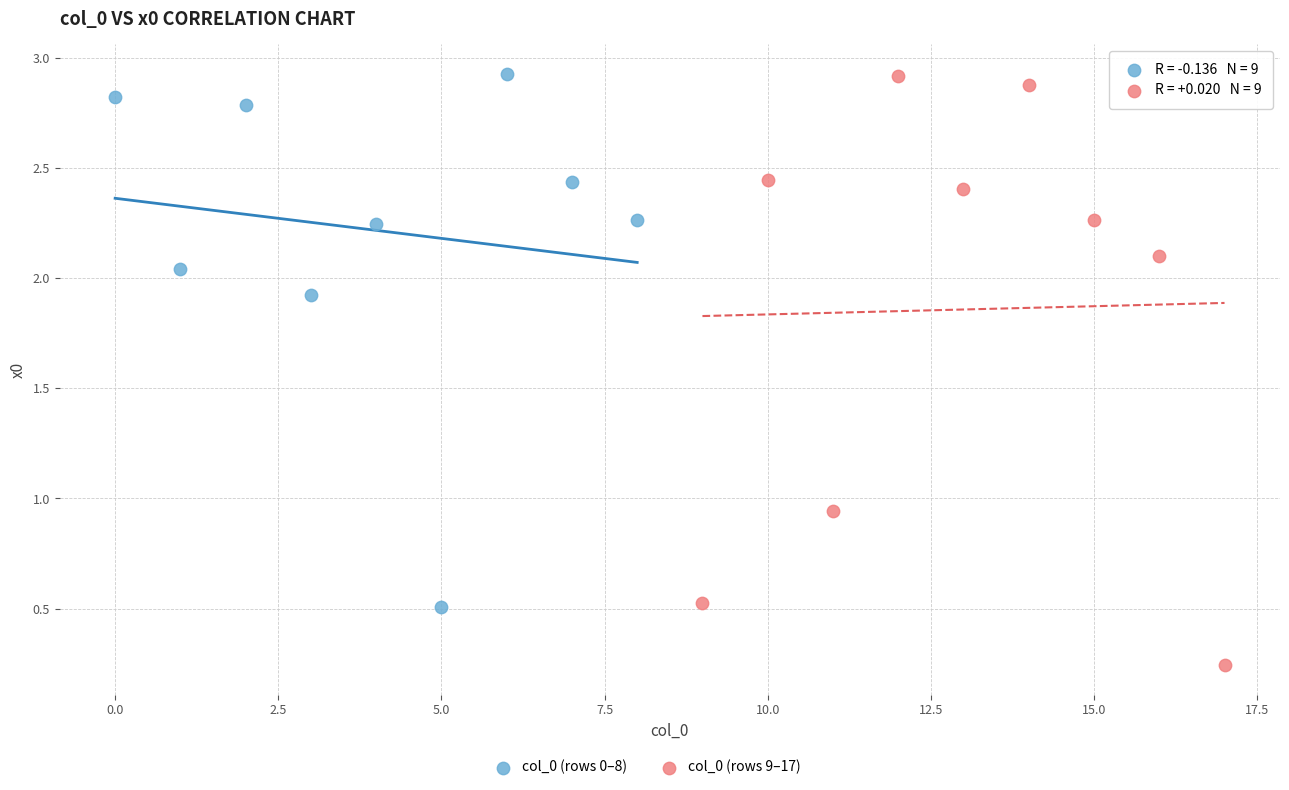

Which series has the widest spread of Y values?

col_0 (rows 9–17)